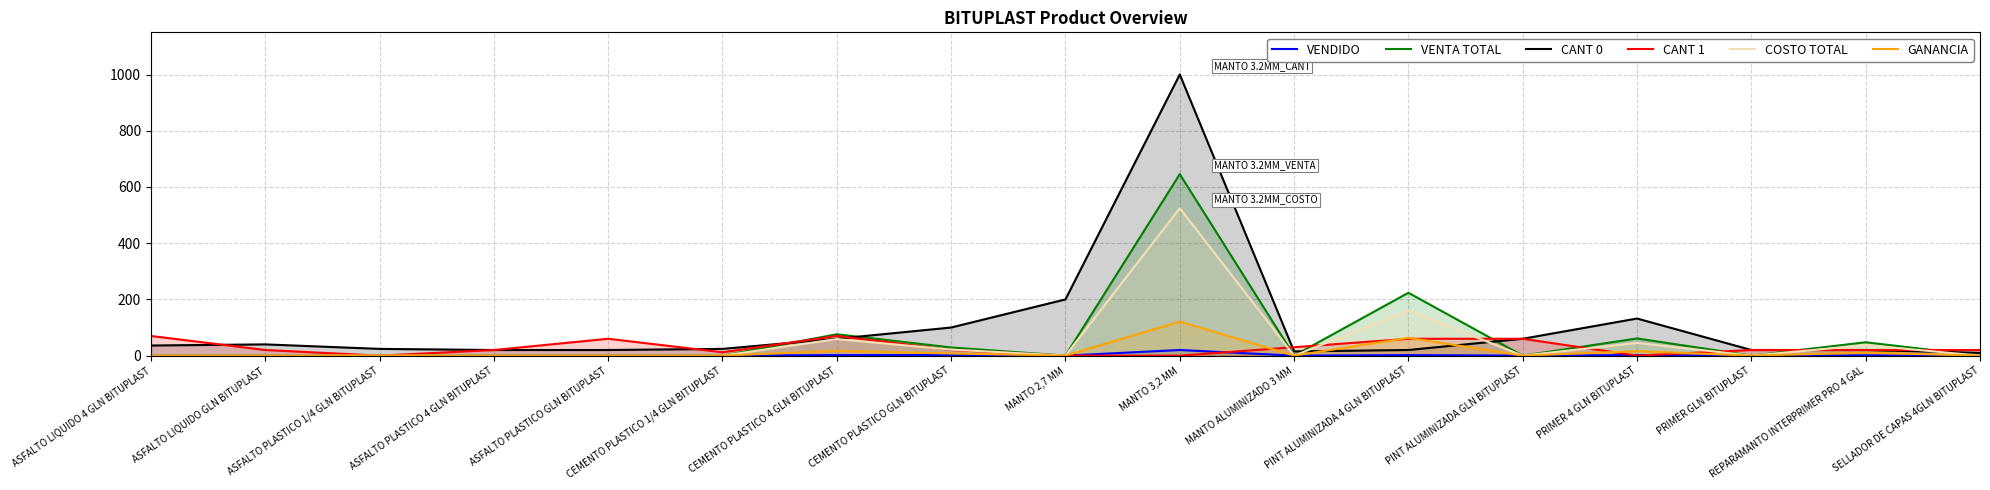

What are all the series names shown in the legend?

VENDIDO, VENTA TOTAL, CANT 0, CANT 1, COSTO TOTAL, GANANCIA